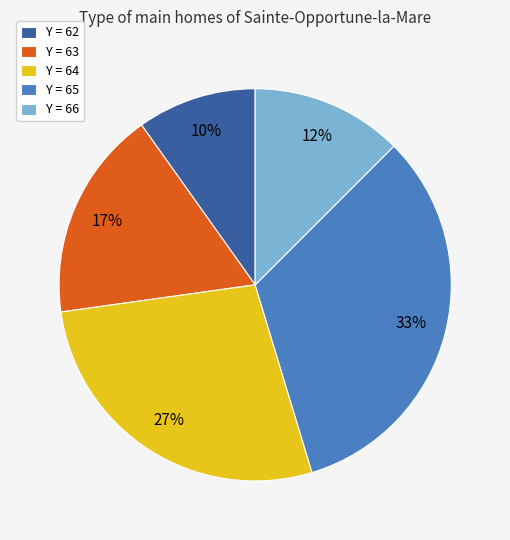

To the nearest percent, what percentage of the pie is Y = 65?

33%